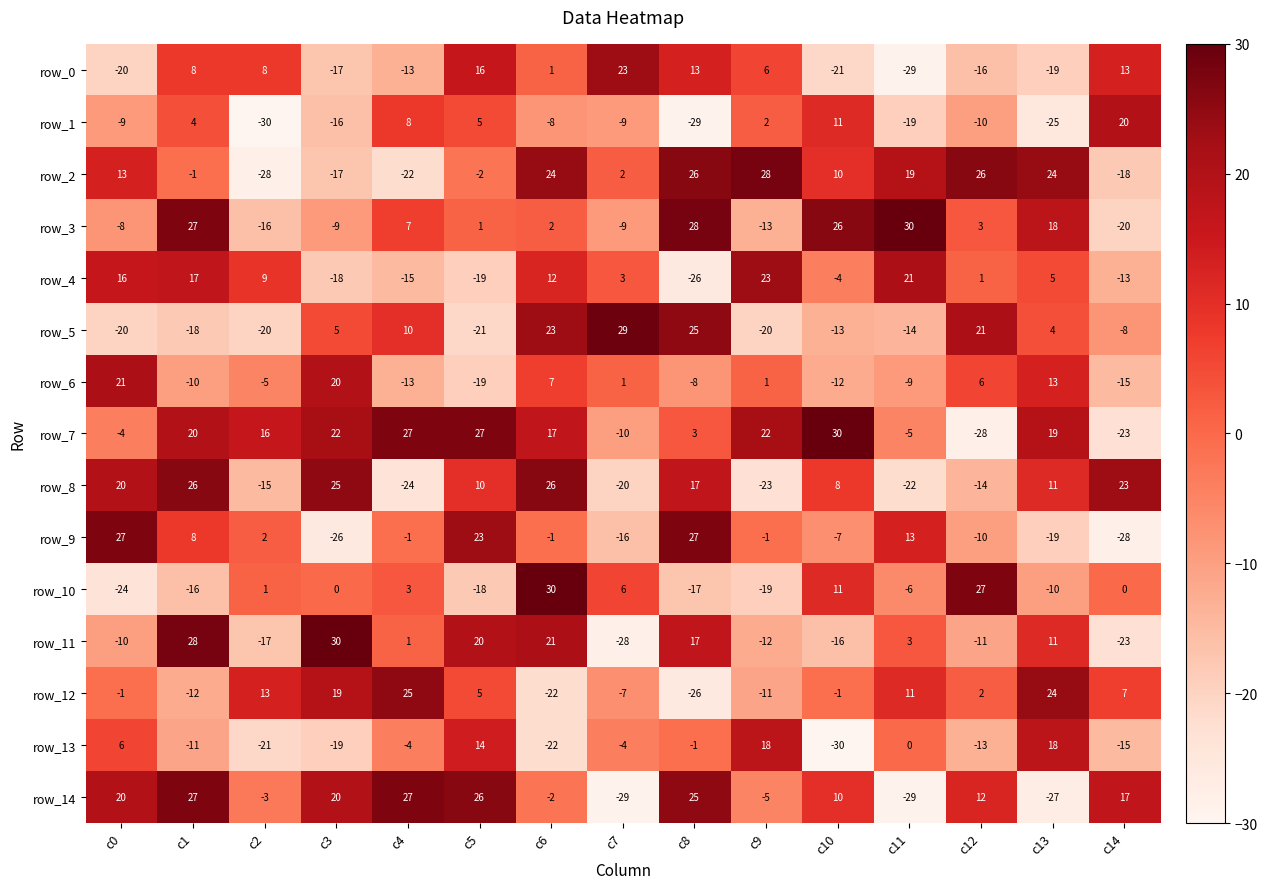

What is the average value of the row_7 series?

9